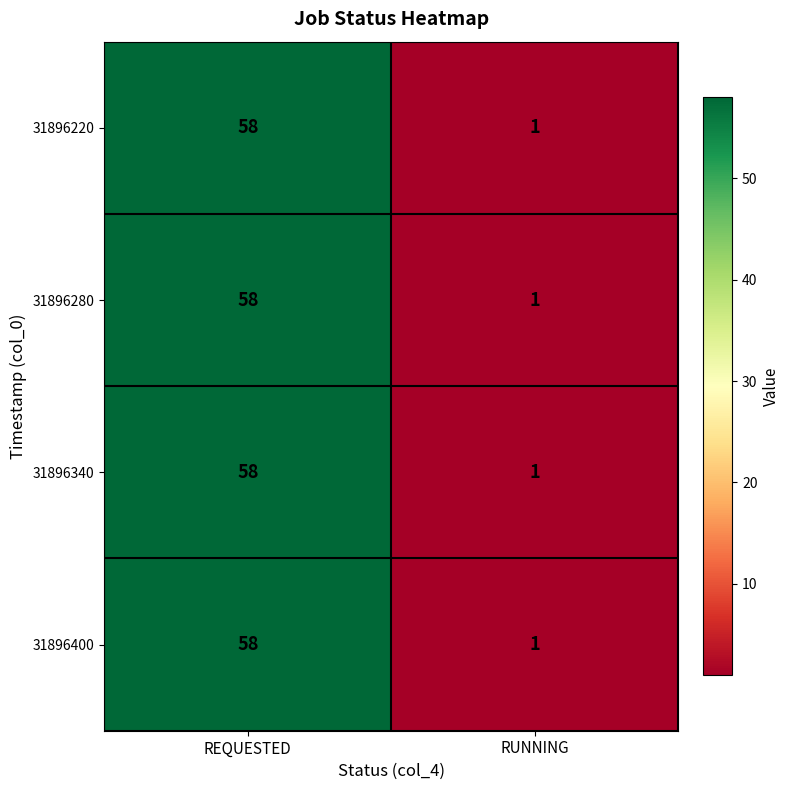

List the labels in order of 31896400 value, smallest first.

RUNNING, REQUESTED